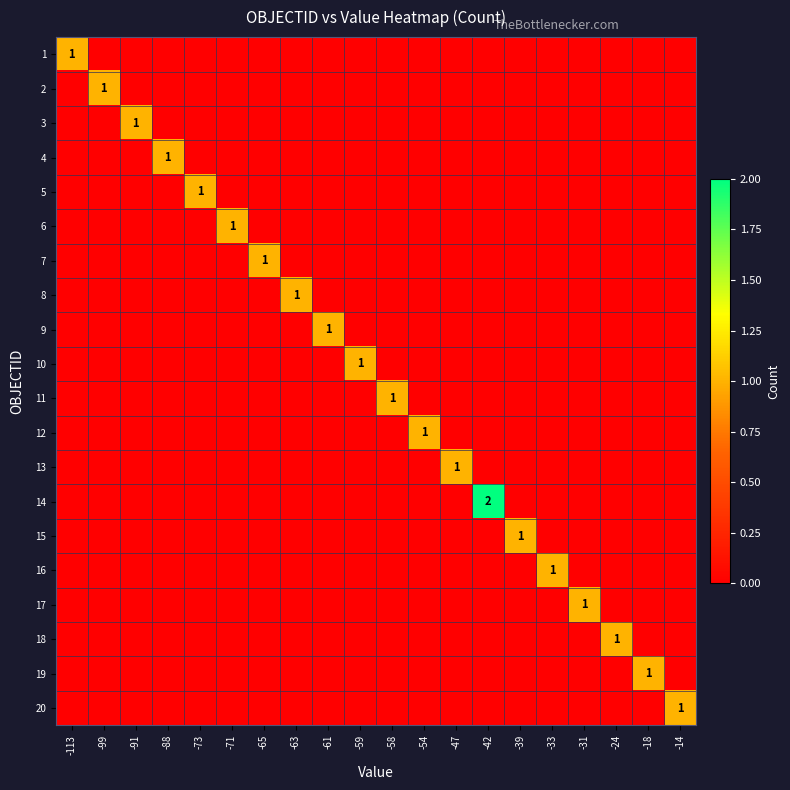

How many categories are shown in the chart?

20